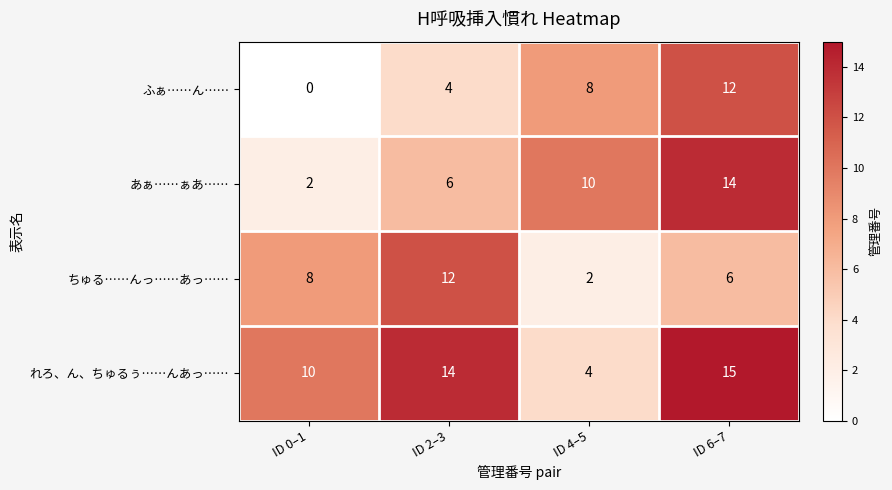

The ふぁ……ん…… series shows 0 at ID 0–1. True or false?

True